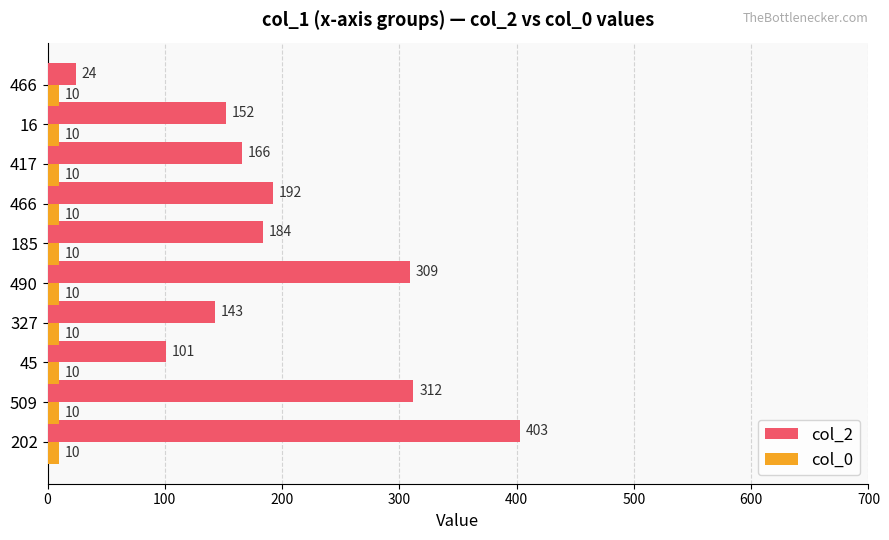

What are all the series names shown in the legend?

col_2, col_0